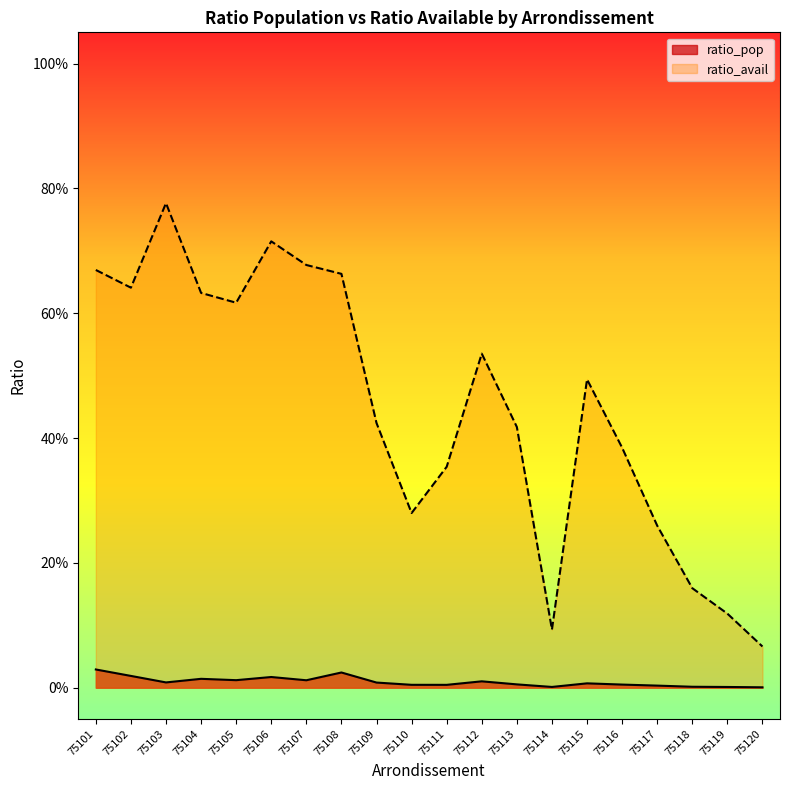

At which label does ratio_avail reach its minimum?

75120